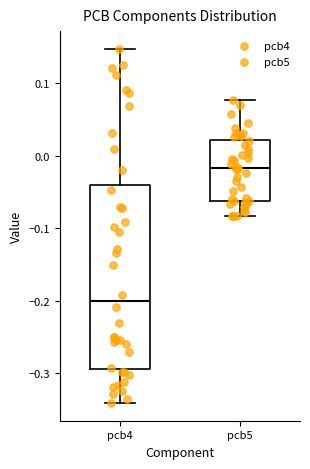

Where does the lower whisker of the box for pcb4 end on the y-axis? The values are not printed on the chart, so give them approximately, as read against the axis.

-0.34